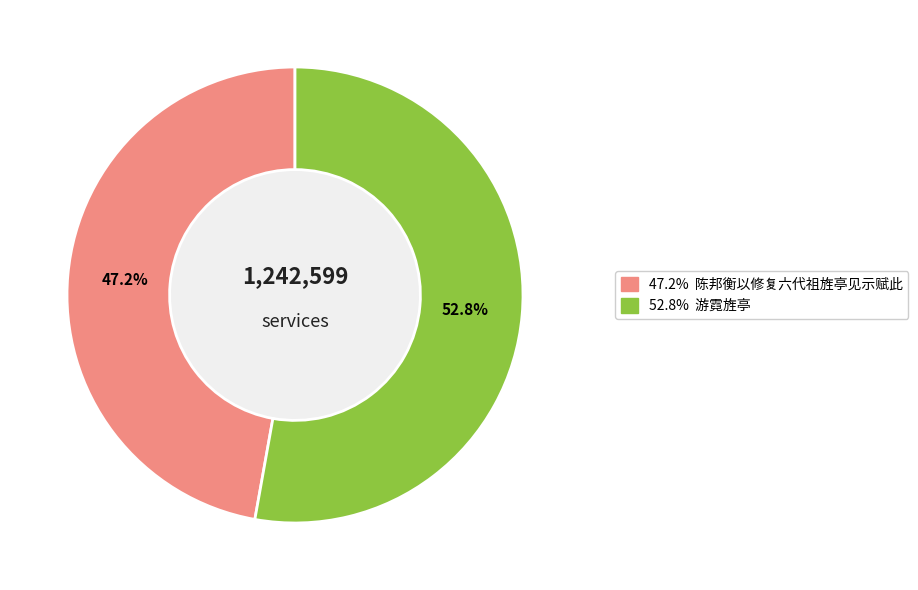

Count the number of slices in the pie.

2